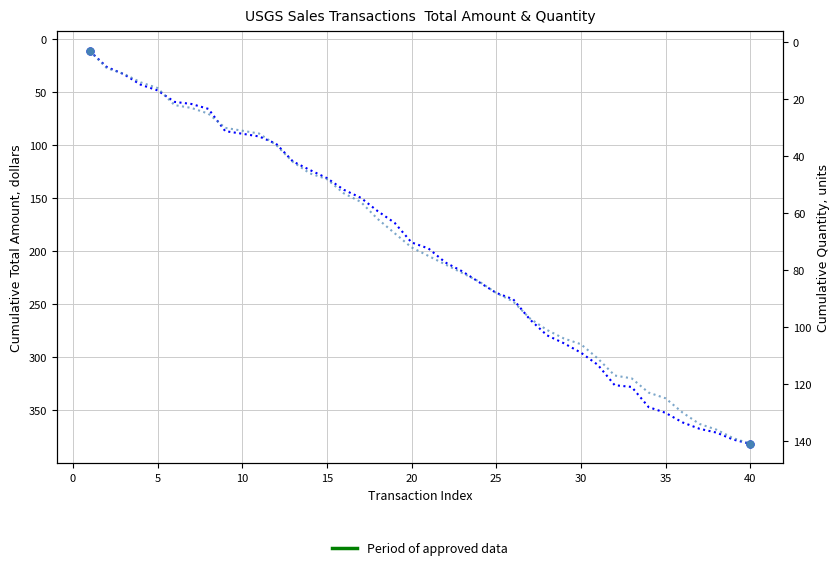

Reading left to right, list all the values displayed in this chart.

Total amount: 11.4	26.4	33.2	43.1	48.5	59.3	61.3	65.9	86.9	89.3	91.9	98.7	115.5	123.5	131.1	142.1	149.6	162.2	173.2	191.7	197.4	210.6	219.0	229.2	239.2	245.2	264.4	279.2	286.7	295.5	307.0	326.2	327.8	346.8	352.2	361.2	367.2	370.8	377.4	381.4
Quantity: 3.0	9.0	11.0	14.0	16.0	22.0	23.0	25.0	30.0	31.0	32.0	36.0	42.0	46.0	48.0	53.0	56.0	62.0	67.0	72.0	75.0	78.0	81.0	84.0	88.0	91.0	97.0	101.0	104.0	106.0	111.0	117.0	118.0	123.0	125.0	130.0	134.0	136.0	139.0	141.0